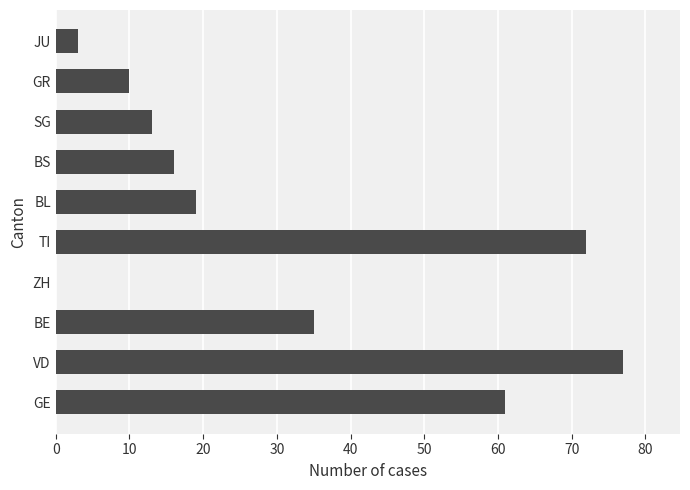

What is the sum of the values at ZH and BS?

16